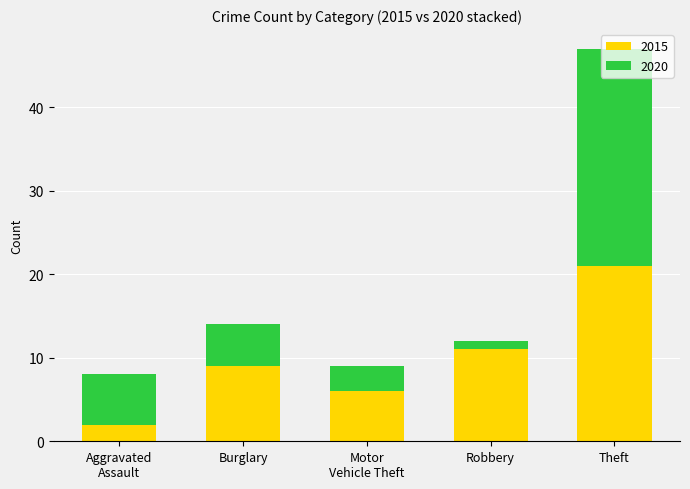

At which label does 2015 reach its peak?

Theft